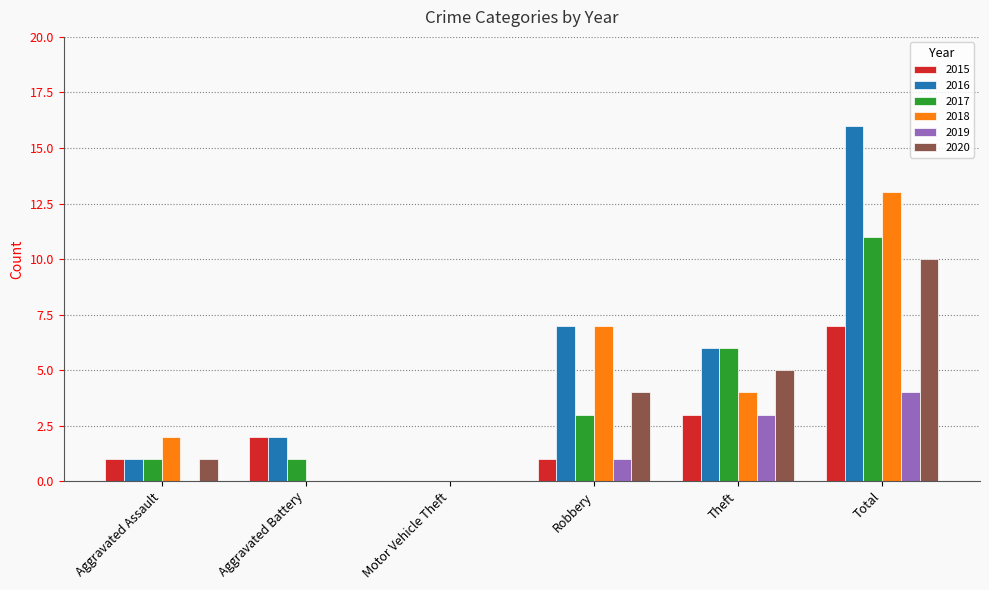

What is the difference between the 2018 values at Aggravated Assault and Robbery?

5